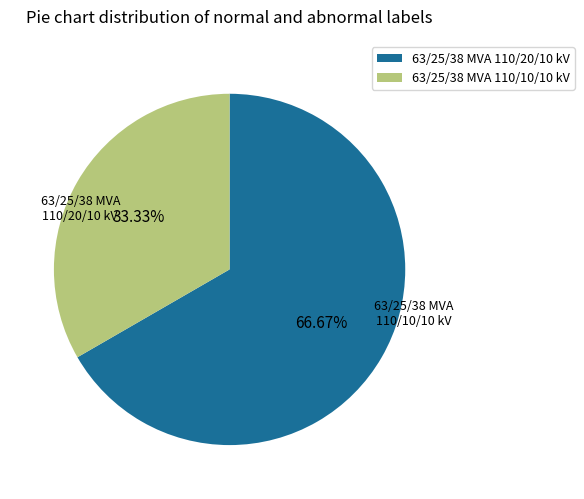

Approximately how many times larger is the value at 63/25/38 MVA 110/20/10 kV compared to 63/25/38 MVA 110/10/10 kV?

2.0